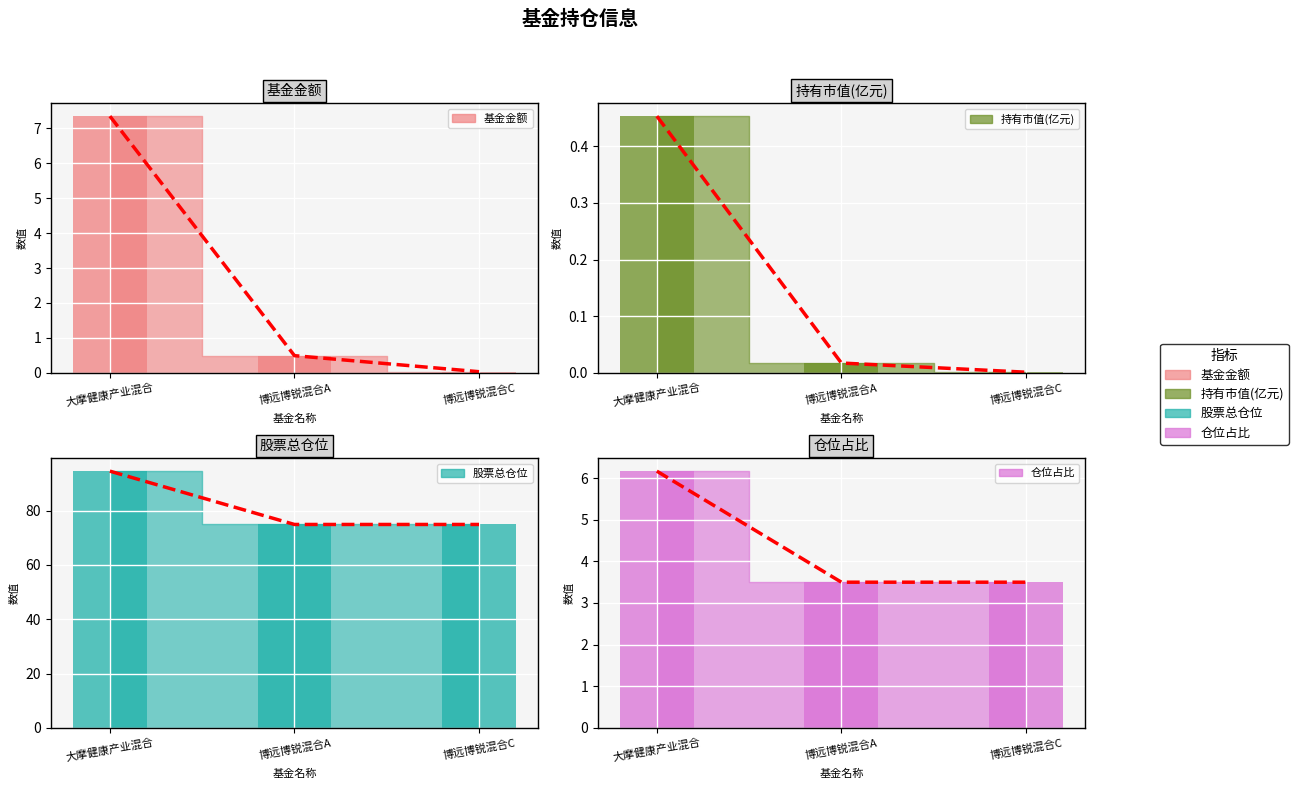

What is the label of the 3rd bar from the right?

大摩健康产业混合